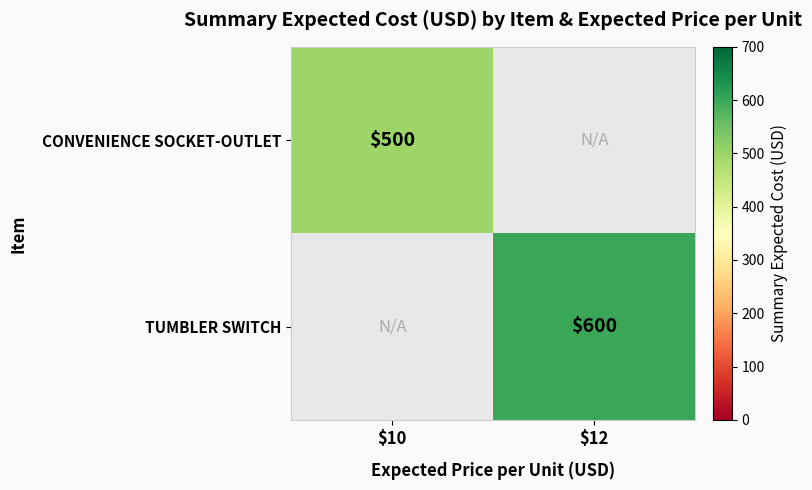

What is the maximum value shown in the chart?

600